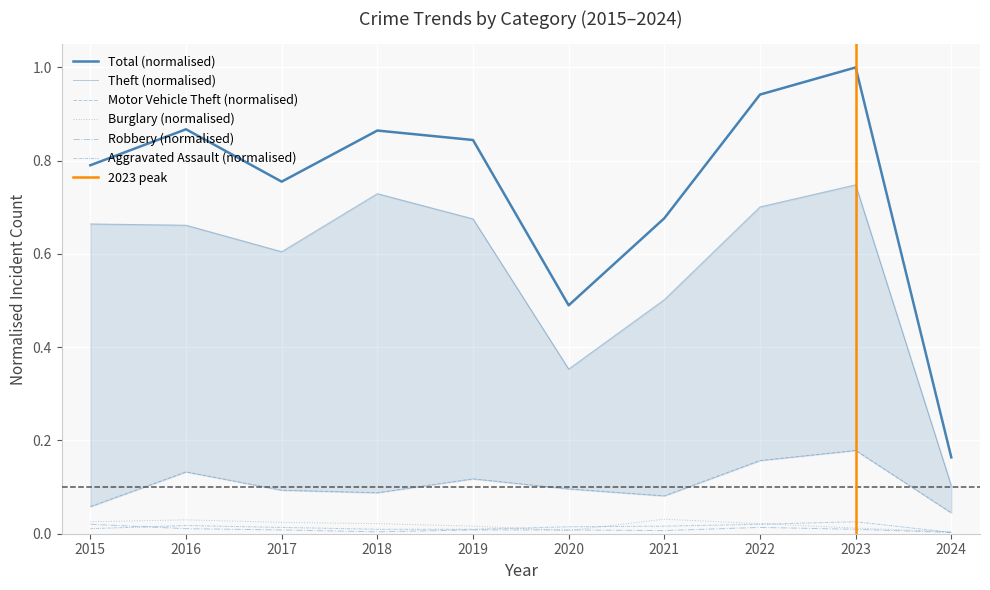

Count the number of data series in this chart.

6